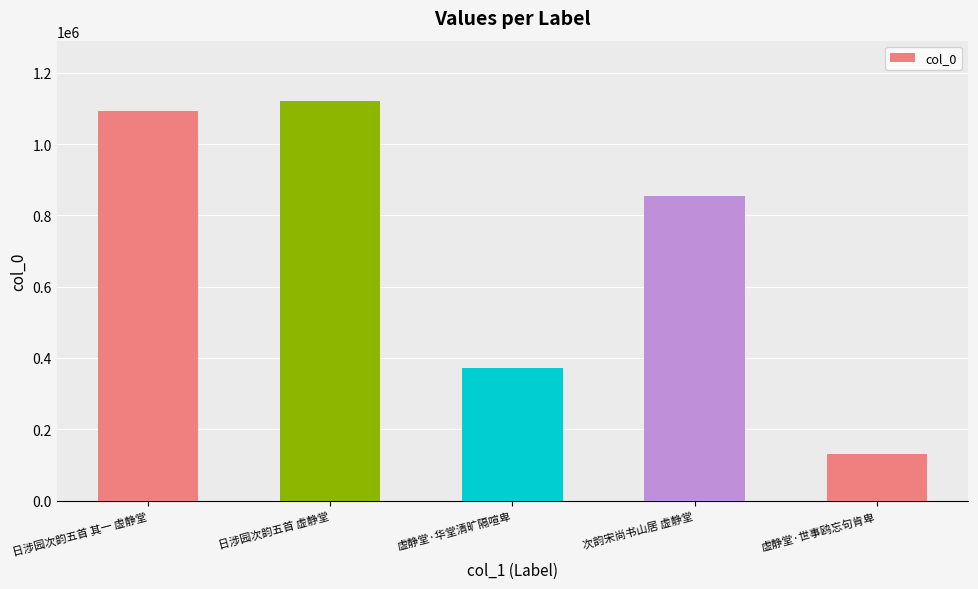

How many values are below 852976?

2